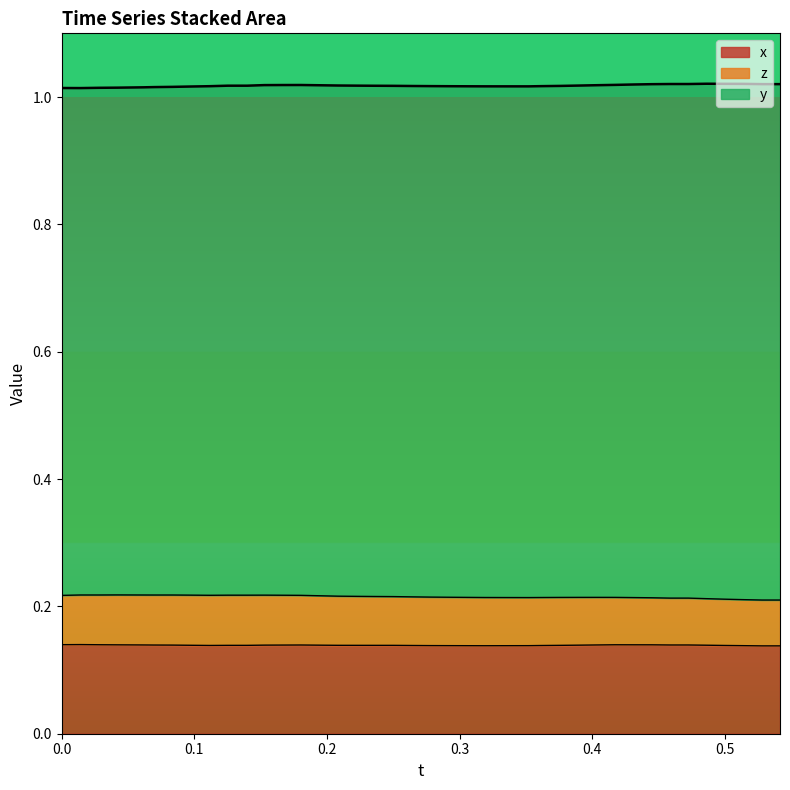

True or false: z and x cross at least once.

False